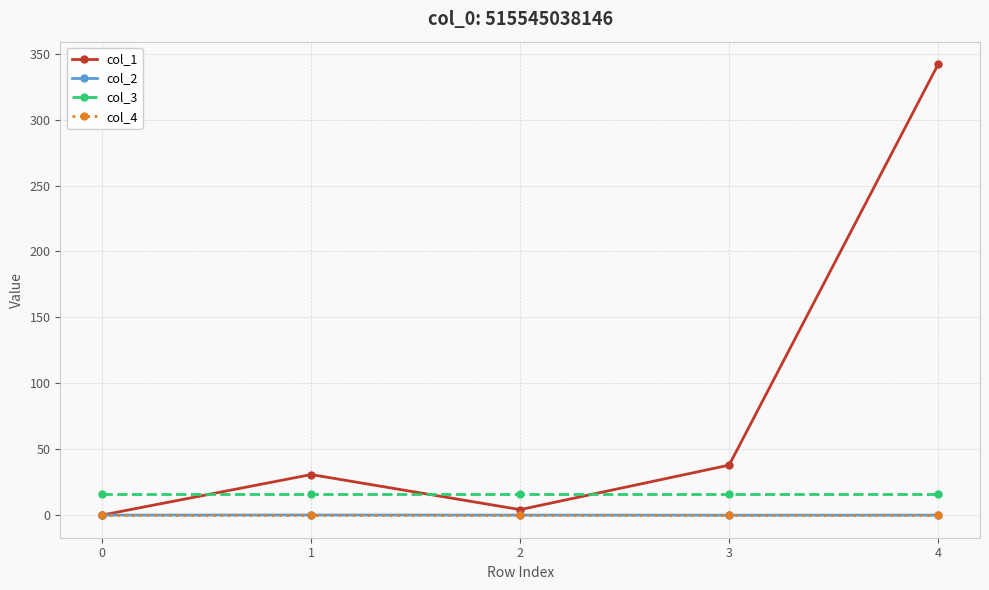

Does the chart have visible grid lines?

Yes